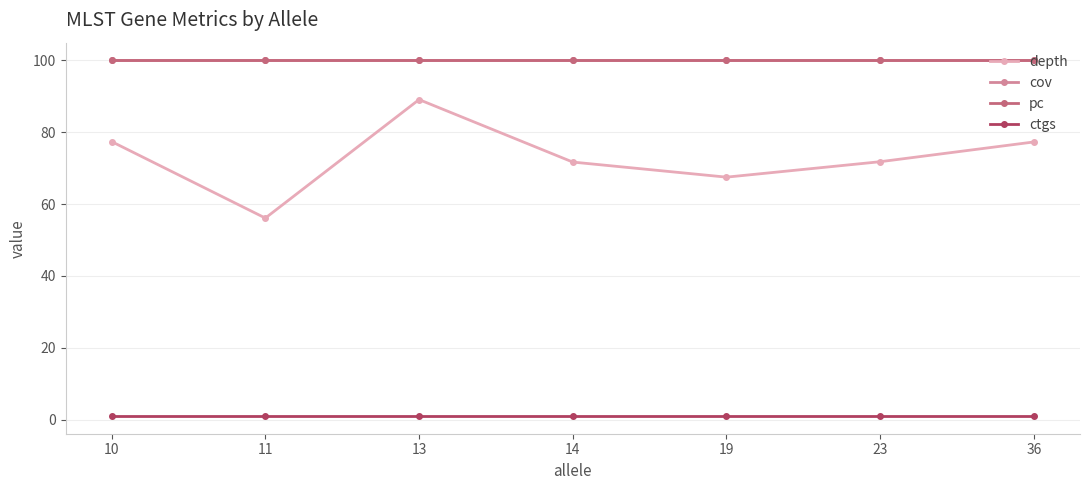

Does the chart have visible grid lines?

Yes